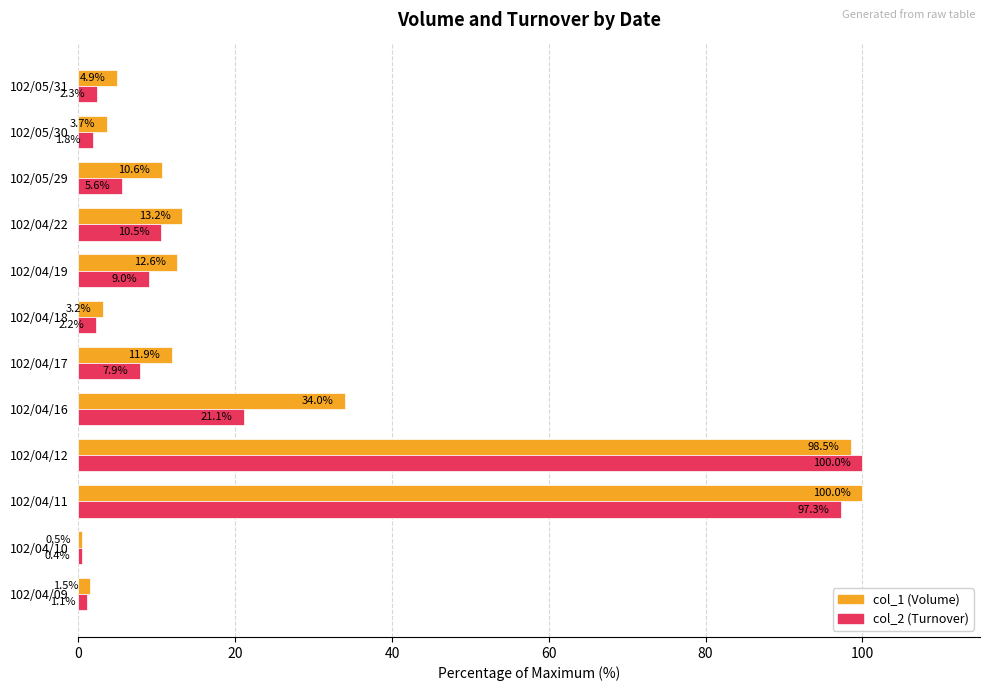

At which label is col_1 (Volume) closest to 50?

102/04/16